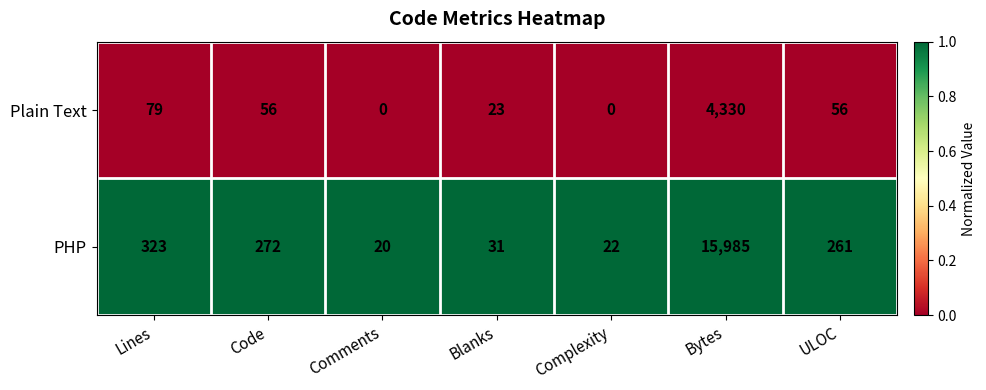

What is the average value of the PHP series?

2416